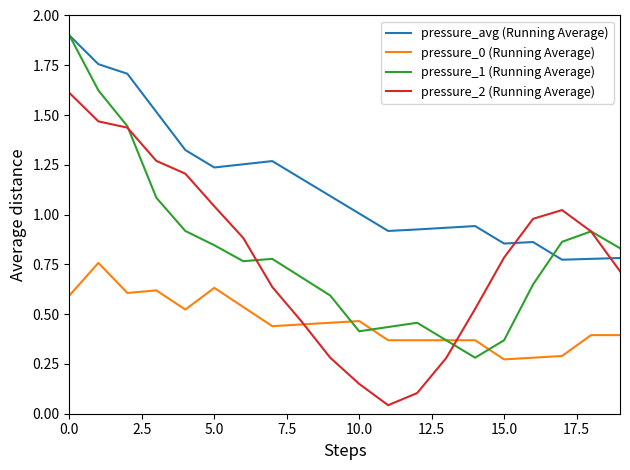

Which series has the largest total across all categories?

pressure_avg (Running Average)